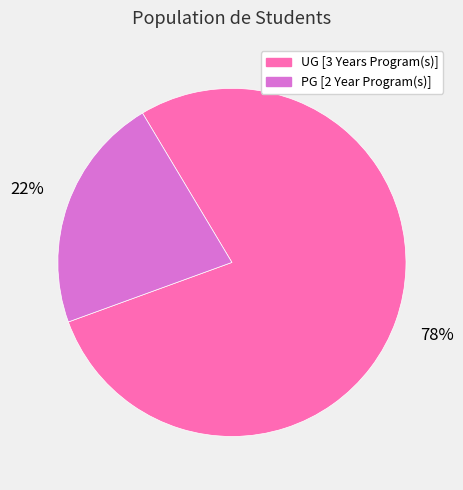

Does any single category account for the majority?

Yes